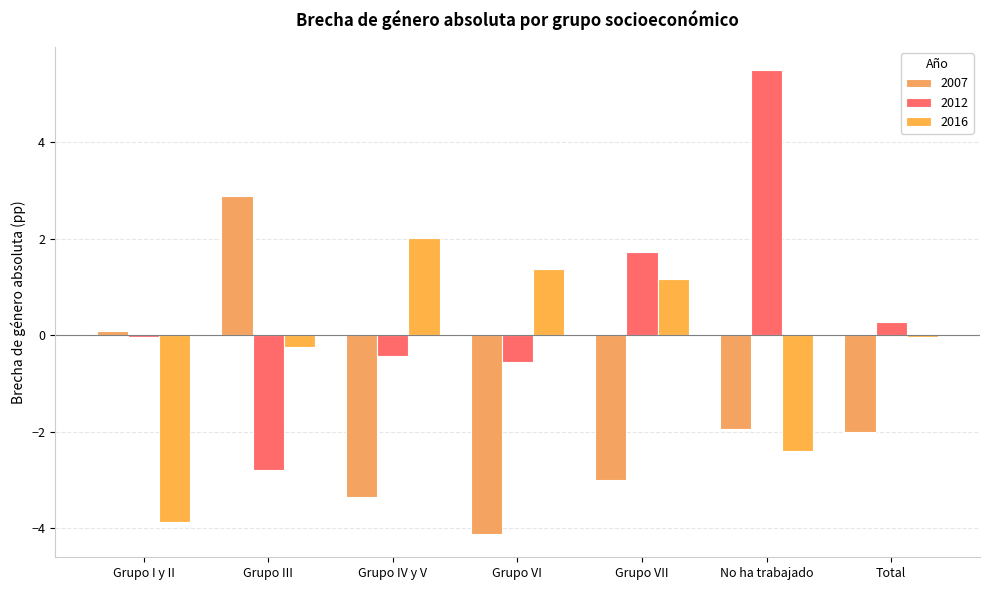

At which category is the sum across all series the highest?

No ha trabajado